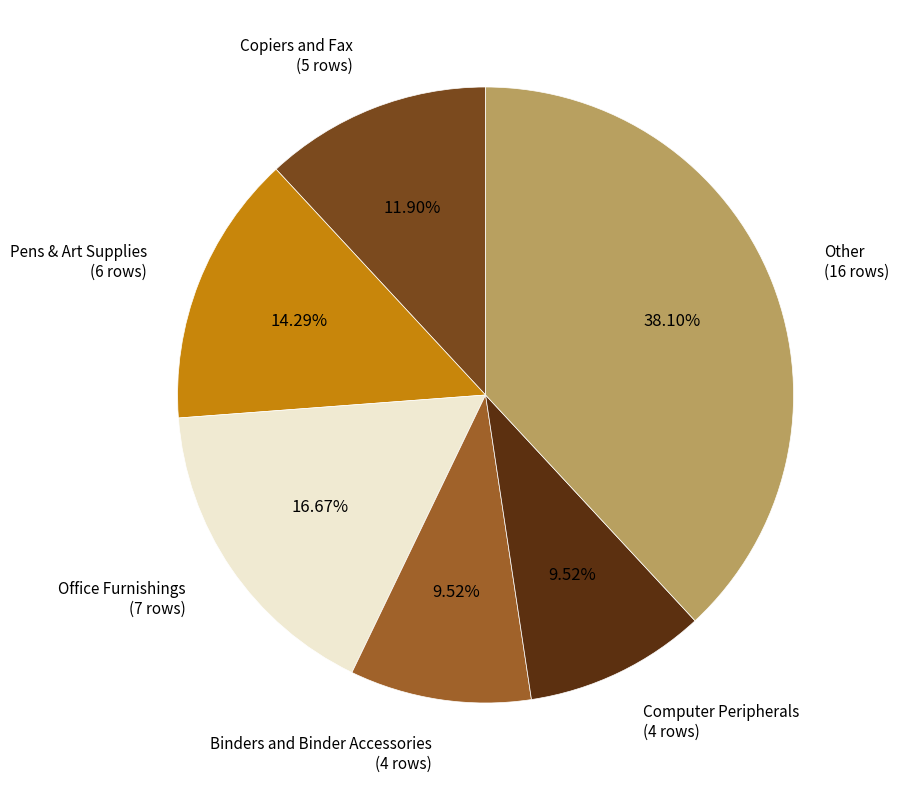

To the nearest percent, what is the average slice percentage?

17%